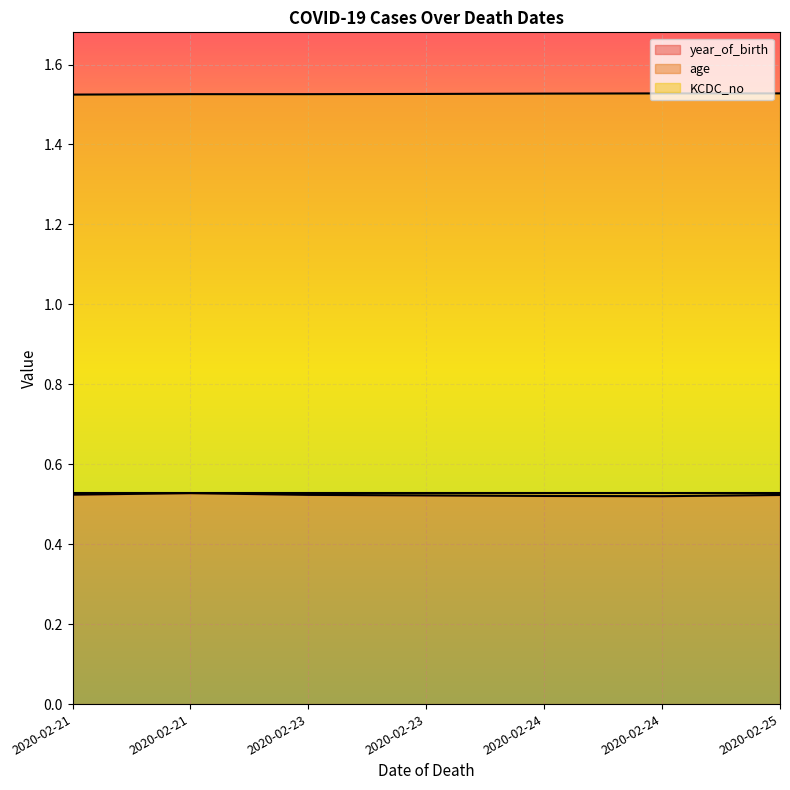

What is the difference between the highest and lowest values at 2020-02-21?

1.0